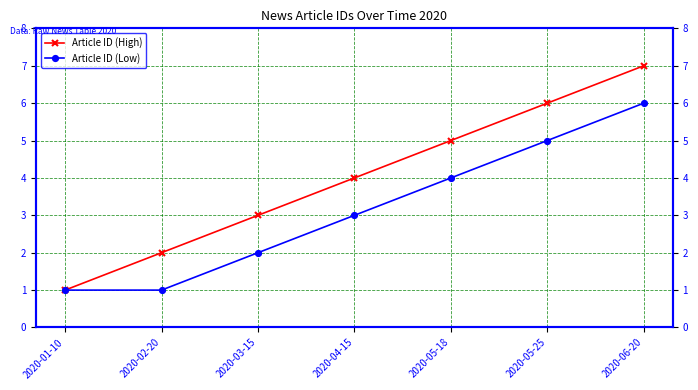

What is the average value of the Article ID (Low) series?

3